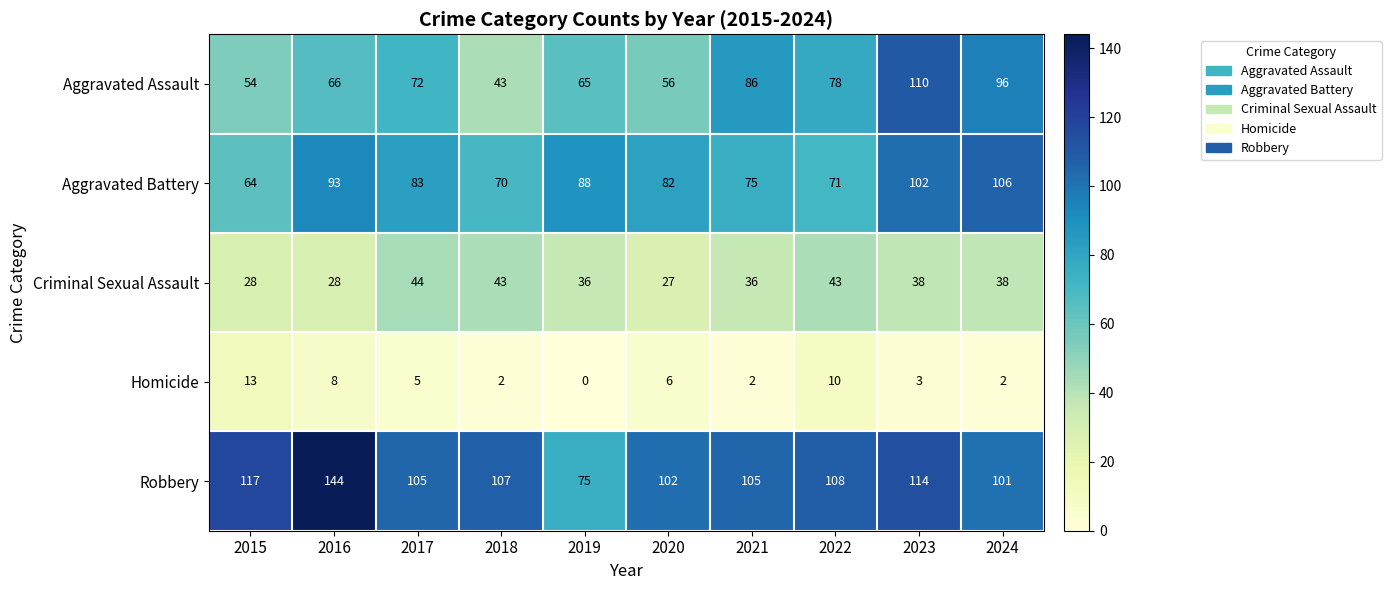

What is the approximate value of Criminal Sexual Assault at 2017?

44